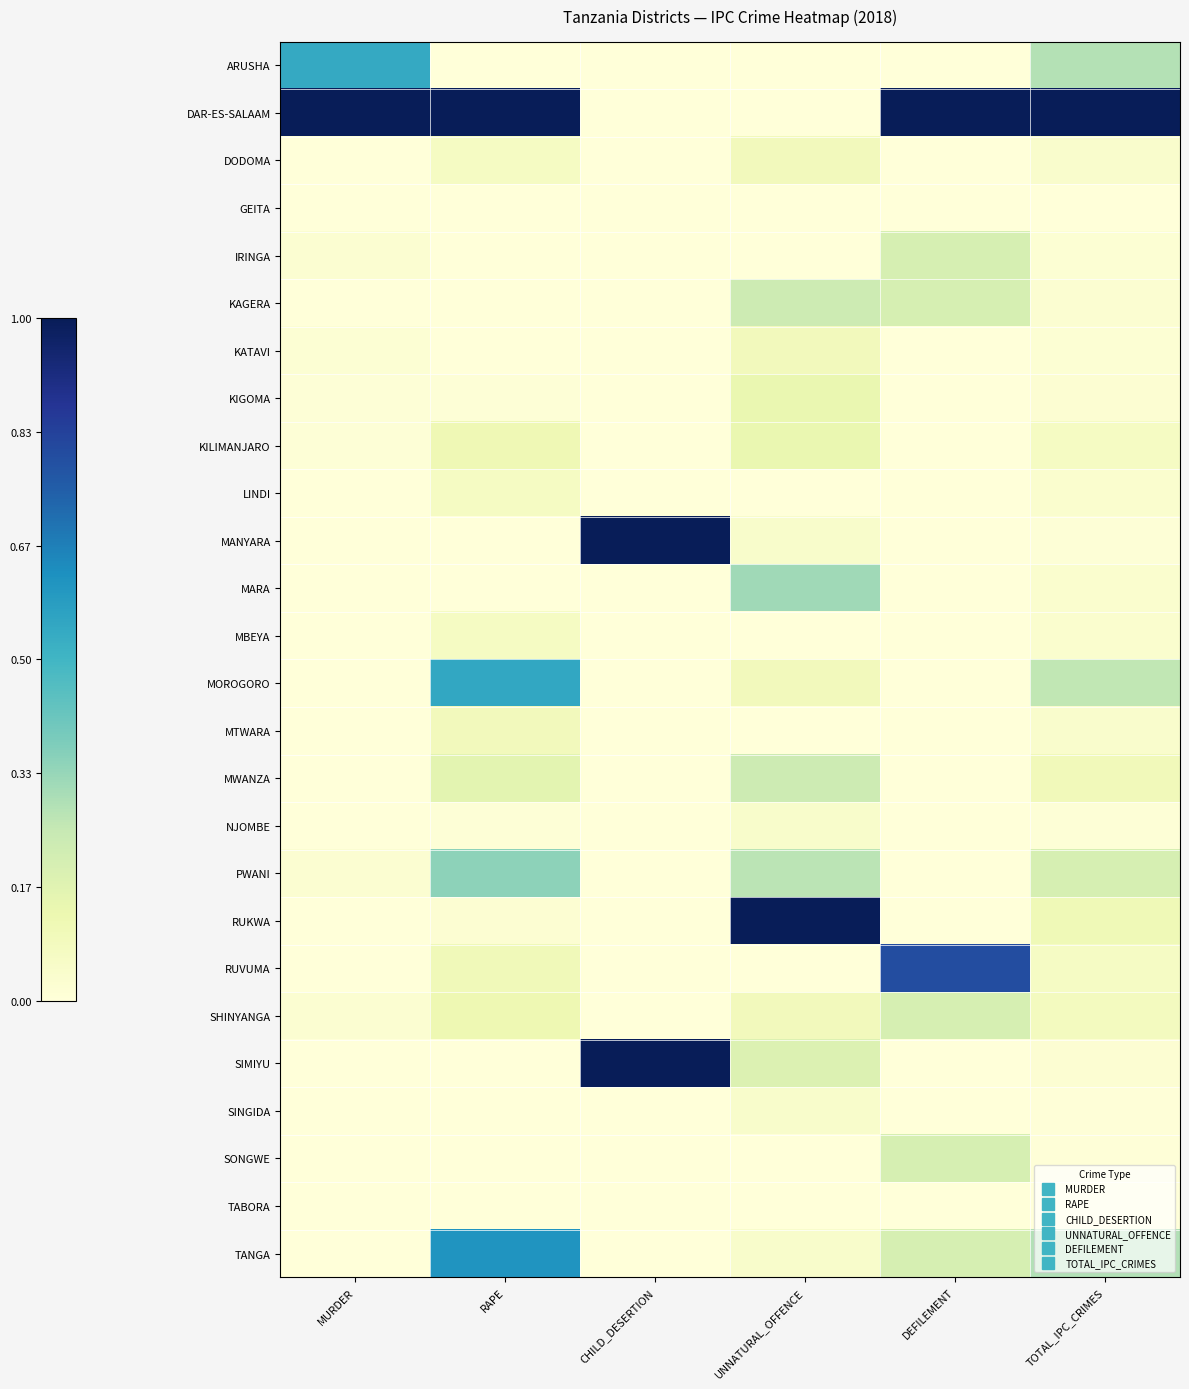

Reading left to right, list all the values displayed in this chart.

ARUSHA: MURDER=0.5	RAPE=0.0	CHILD_DESERTION=0.0	UNNATURAL_OFFENCE=0.0	DEFILEMENT=0.0	TOTAL_IPC_CRIMES=0.3
DAR-ES-SALAAM: MURDER=1.0	RAPE=1.0	CHILD_DESERTION=0.0	UNNATURAL_OFFENCE=0.0	DEFILEMENT=1.0	TOTAL_IPC_CRIMES=1.0
DODOMA: MURDER=0.0	RAPE=0.1	CHILD_DESERTION=0.0	UNNATURAL_OFFENCE=0.1	DEFILEMENT=0.0	TOTAL_IPC_CRIMES=0.0
GEITA: MURDER=0.0	RAPE=0.0	CHILD_DESERTION=0.0	UNNATURAL_OFFENCE=0.0	DEFILEMENT=0.0	TOTAL_IPC_CRIMES=0.0
IRINGA: MURDER=0.0	RAPE=0.0	CHILD_DESERTION=0.0	UNNATURAL_OFFENCE=0.0	DEFILEMENT=0.2	TOTAL_IPC_CRIMES=0.0
KAGERA: MURDER=0.0	RAPE=0.0	CHILD_DESERTION=0.0	UNNATURAL_OFFENCE=0.2	DEFILEMENT=0.2	TOTAL_IPC_CRIMES=0.0
KATAVI: MURDER=0.0	RAPE=0.0	CHILD_DESERTION=0.0	UNNATURAL_OFFENCE=0.1	DEFILEMENT=0.0	TOTAL_IPC_CRIMES=0.0
KIGOMA: MURDER=0.0	RAPE=0.0	CHILD_DESERTION=0.0	UNNATURAL_OFFENCE=0.1	DEFILEMENT=0.0	TOTAL_IPC_CRIMES=0.0
KILIMANJARO: MURDER=0.0	RAPE=0.1	CHILD_DESERTION=0.0	UNNATURAL_OFFENCE=0.1	DEFILEMENT=0.0	TOTAL_IPC_CRIMES=0.1
LINDI: MURDER=0.0	RAPE=0.1	CHILD_DESERTION=0.0	UNNATURAL_OFFENCE=0.0	DEFILEMENT=0.0	TOTAL_IPC_CRIMES=0.0
MANYARA: MURDER=0.0	RAPE=0.0	CHILD_DESERTION=1.0	UNNATURAL_OFFENCE=0.0	DEFILEMENT=0.0	TOTAL_IPC_CRIMES=0.0
MARA: MURDER=0.0	RAPE=0.0	CHILD_DESERTION=0.0	UNNATURAL_OFFENCE=0.3	DEFILEMENT=0.0	TOTAL_IPC_CRIMES=0.0
MBEYA: MURDER=0.0	RAPE=0.1	CHILD_DESERTION=0.0	UNNATURAL_OFFENCE=0.0	DEFILEMENT=0.0	TOTAL_IPC_CRIMES=0.0
MOROGORO: MURDER=0.0	RAPE=0.5	CHILD_DESERTION=0.0	UNNATURAL_OFFENCE=0.1	DEFILEMENT=0.0	TOTAL_IPC_CRIMES=0.3
MTWARA: MURDER=0.0	RAPE=0.1	CHILD_DESERTION=0.0	UNNATURAL_OFFENCE=0.0	DEFILEMENT=0.0	TOTAL_IPC_CRIMES=0.0
MWANZA: MURDER=0.0	RAPE=0.2	CHILD_DESERTION=0.0	UNNATURAL_OFFENCE=0.2	DEFILEMENT=0.0	TOTAL_IPC_CRIMES=0.1
NJOMBE: MURDER=0.0	RAPE=0.0	CHILD_DESERTION=0.0	UNNATURAL_OFFENCE=0.0	DEFILEMENT=0.0	TOTAL_IPC_CRIMES=0.0
PWANI: MURDER=0.0	RAPE=0.3	CHILD_DESERTION=0.0	UNNATURAL_OFFENCE=0.3	DEFILEMENT=0.0	TOTAL_IPC_CRIMES=0.2
RUKWA: MURDER=0.0	RAPE=0.0	CHILD_DESERTION=0.0	UNNATURAL_OFFENCE=1.0	DEFILEMENT=0.0	TOTAL_IPC_CRIMES=0.1
RUVUMA: MURDER=0.0	RAPE=0.1	CHILD_DESERTION=0.0	UNNATURAL_OFFENCE=0.0	DEFILEMENT=0.8	TOTAL_IPC_CRIMES=0.1
SHINYANGA: MURDER=0.0	RAPE=0.1	CHILD_DESERTION=0.0	UNNATURAL_OFFENCE=0.1	DEFILEMENT=0.2	TOTAL_IPC_CRIMES=0.1
SIMIYU: MURDER=0.0	RAPE=0.0	CHILD_DESERTION=1.0	UNNATURAL_OFFENCE=0.2	DEFILEMENT=0.0	TOTAL_IPC_CRIMES=0.0
SINGIDA: MURDER=0.0	RAPE=0.0	CHILD_DESERTION=0.0	UNNATURAL_OFFENCE=0.0	DEFILEMENT=0.0	TOTAL_IPC_CRIMES=0.0
SONGWE: MURDER=0.0	RAPE=0.0	CHILD_DESERTION=0.0	UNNATURAL_OFFENCE=0.0	DEFILEMENT=0.2	TOTAL_IPC_CRIMES=0.0
TABORA: MURDER=0.0	RAPE=0.0	CHILD_DESERTION=0.0	UNNATURAL_OFFENCE=0.0	DEFILEMENT=0.0	TOTAL_IPC_CRIMES=0.0
TANGA: MURDER=0.0	RAPE=0.6	CHILD_DESERTION=0.0	UNNATURAL_OFFENCE=0.0	DEFILEMENT=0.2	TOTAL_IPC_CRIMES=0.3